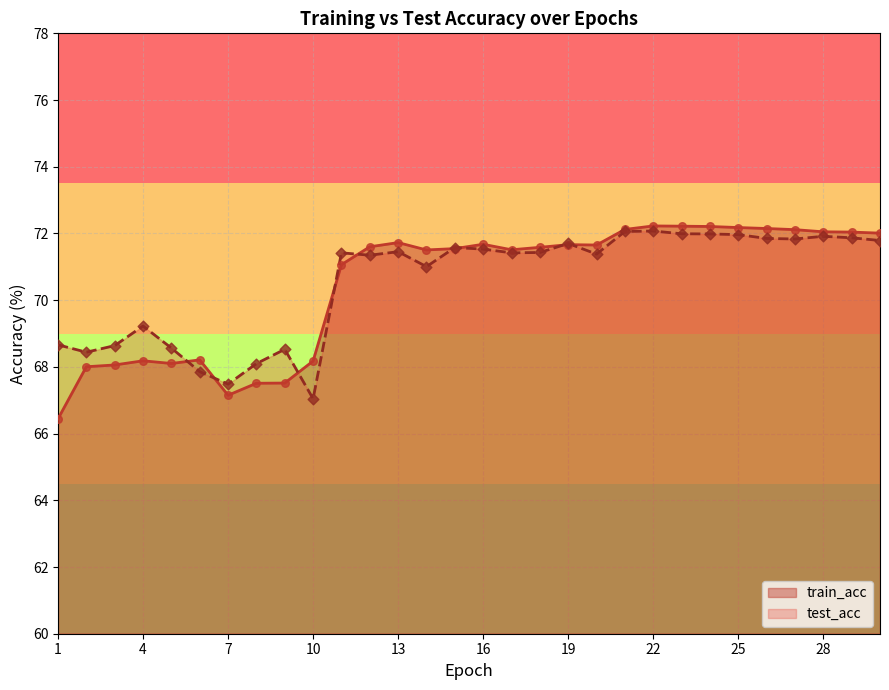

At how many categories does at least one series exceed 66?

30